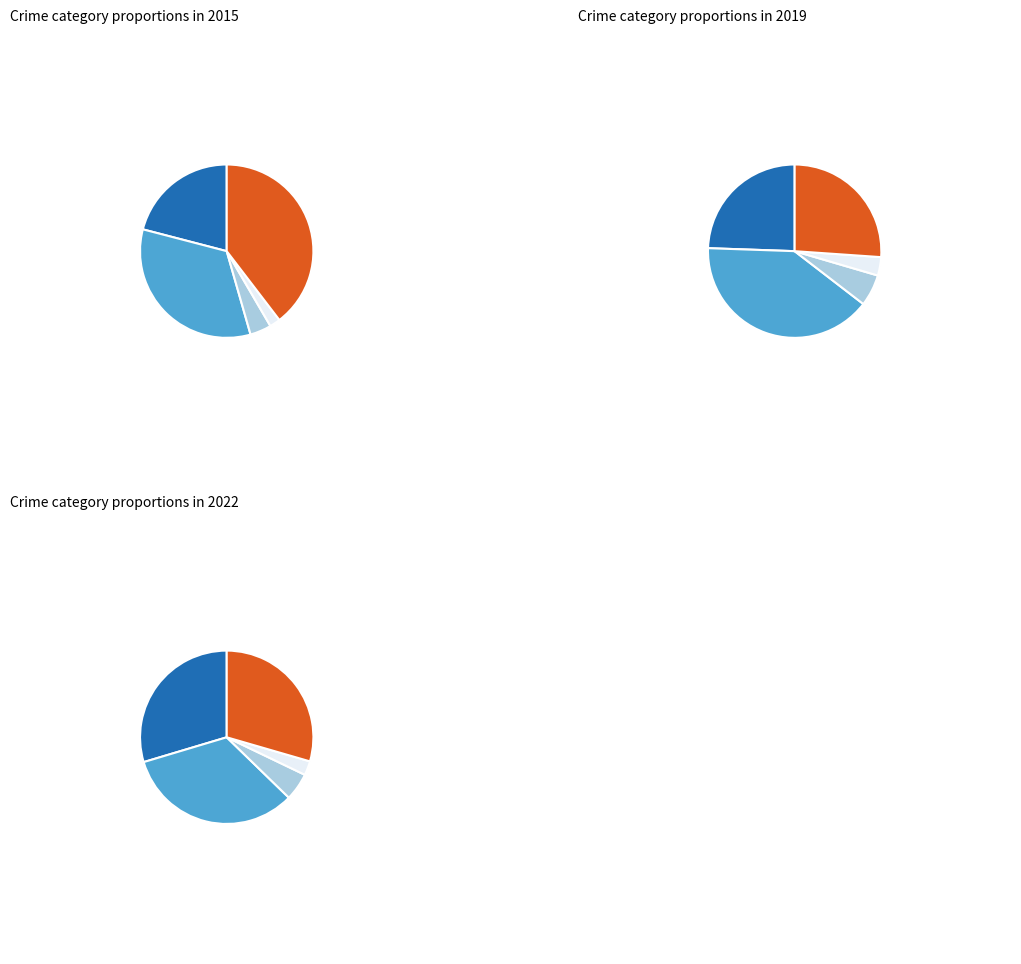

At Robbery, list the series in order from smallest to largest.

2019, 2022, 2015